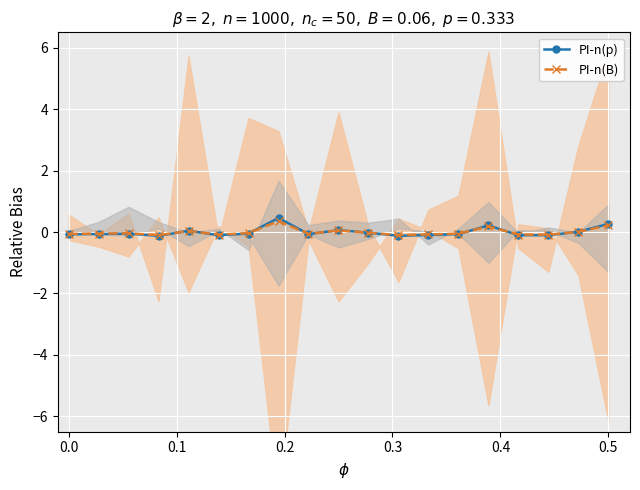

True or false: PI-n(B) and PI-n(p) intersect in this chart.

True